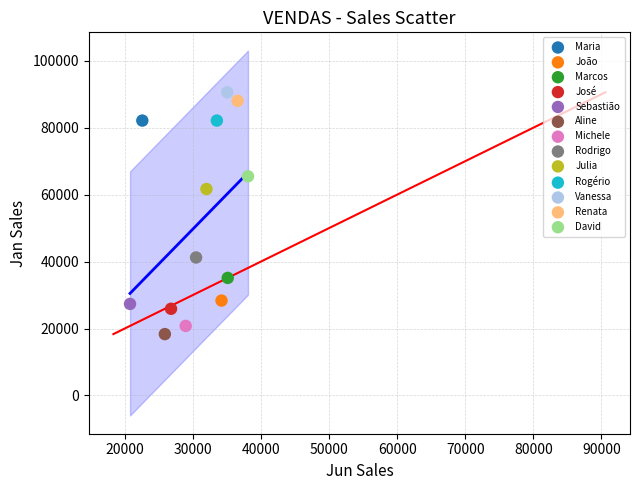

What are all the series names shown in the legend?

Maria, João, Marcos, José, Sebastião, Aline, Michele, Rodrigo, Julia, Rogério, Vanessa, Renata, David